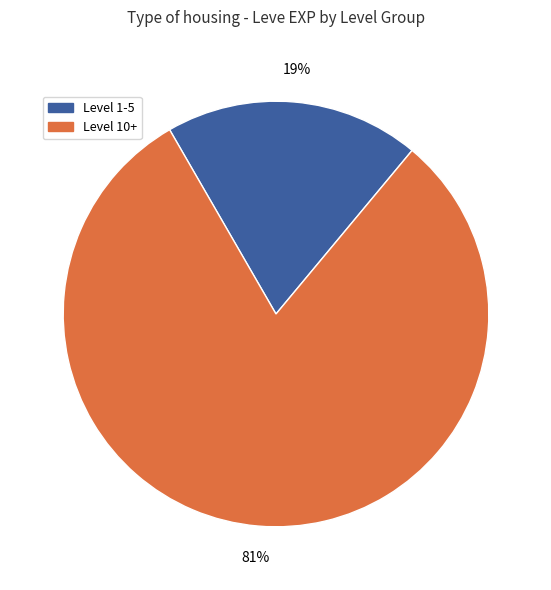

How many slices are in this pie chart?

2